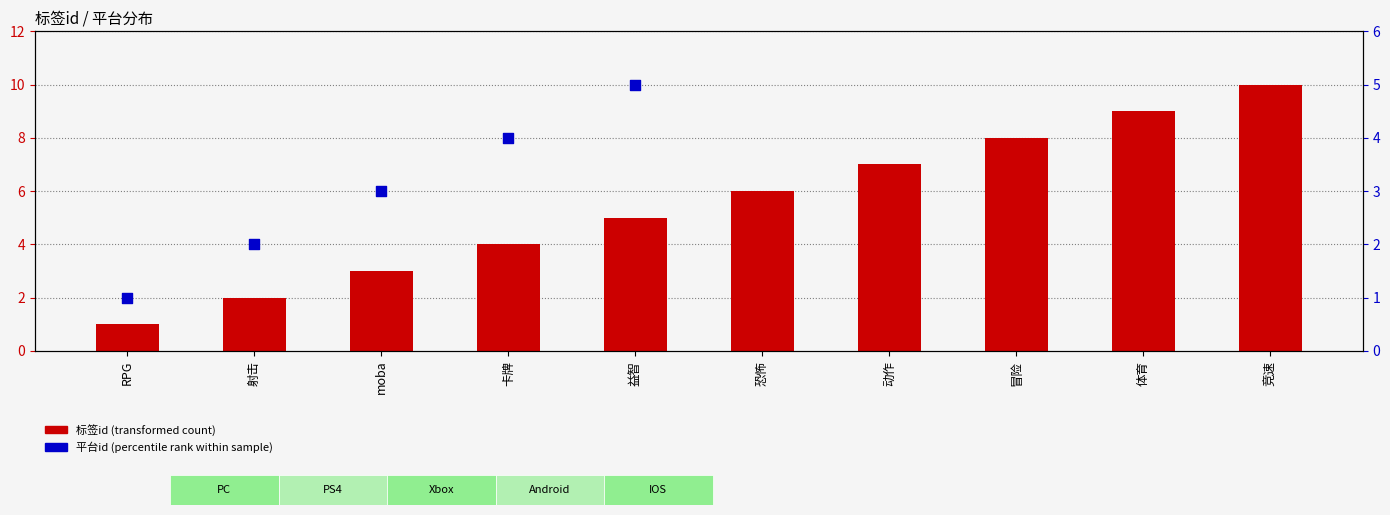

Is the value of 平台id at 动作 greater than the value of 标签id at 卡牌?

No